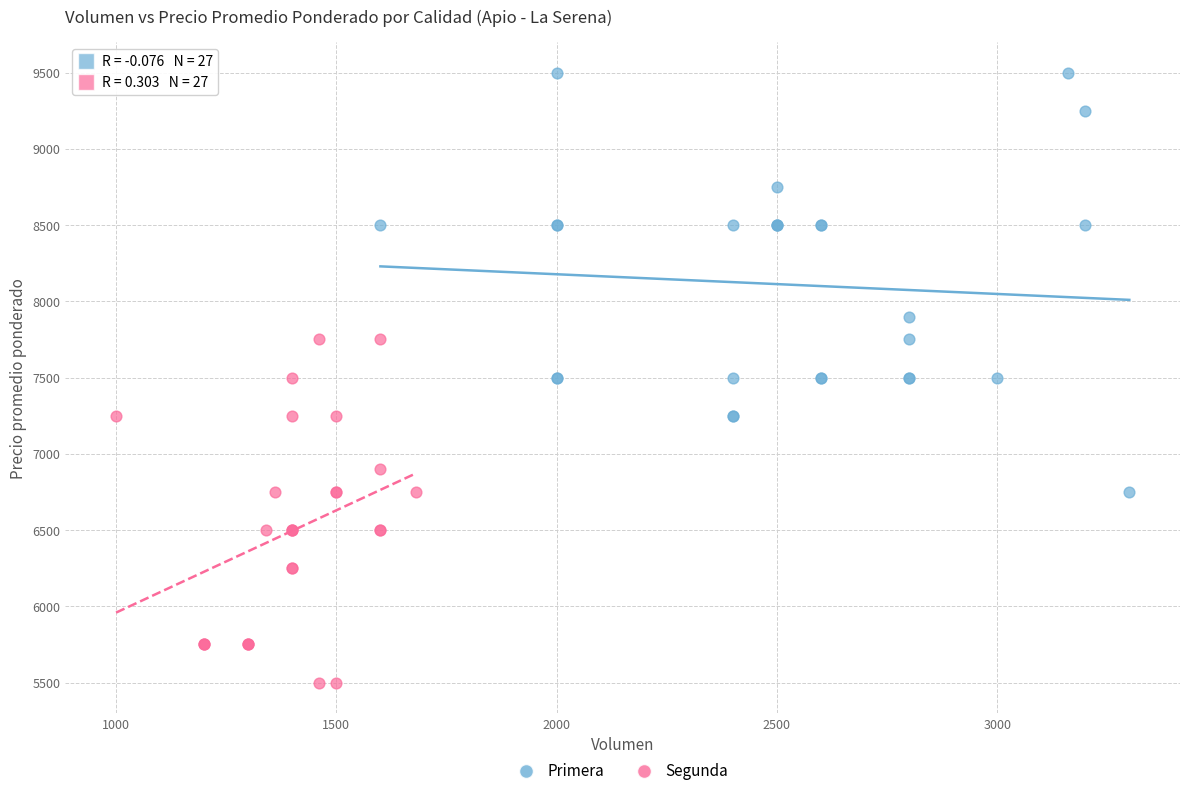

Which series has the widest spread of Y values?

Primera